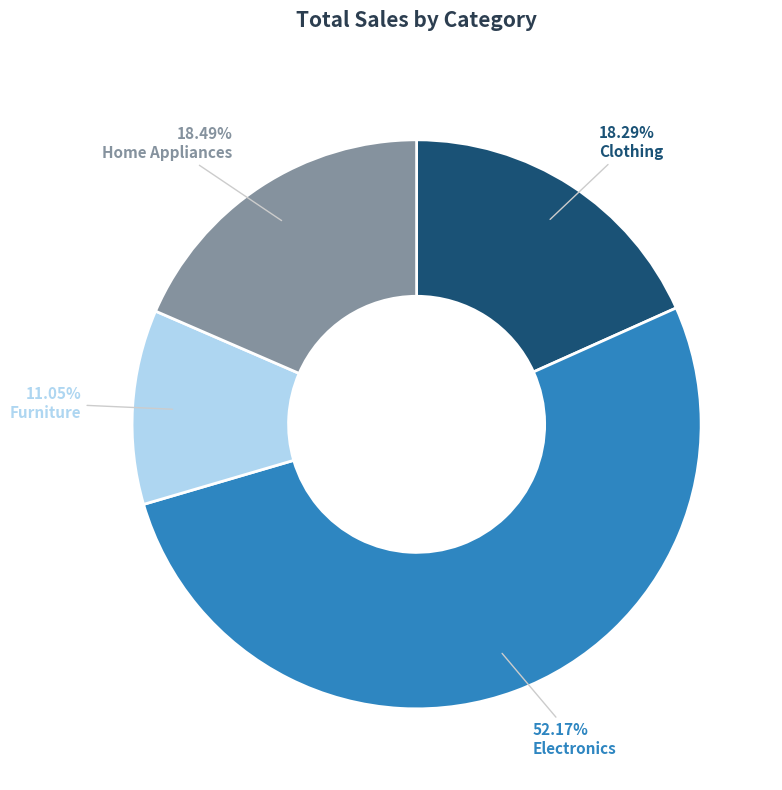

Between Electronics and Furniture, which is larger?

Electronics